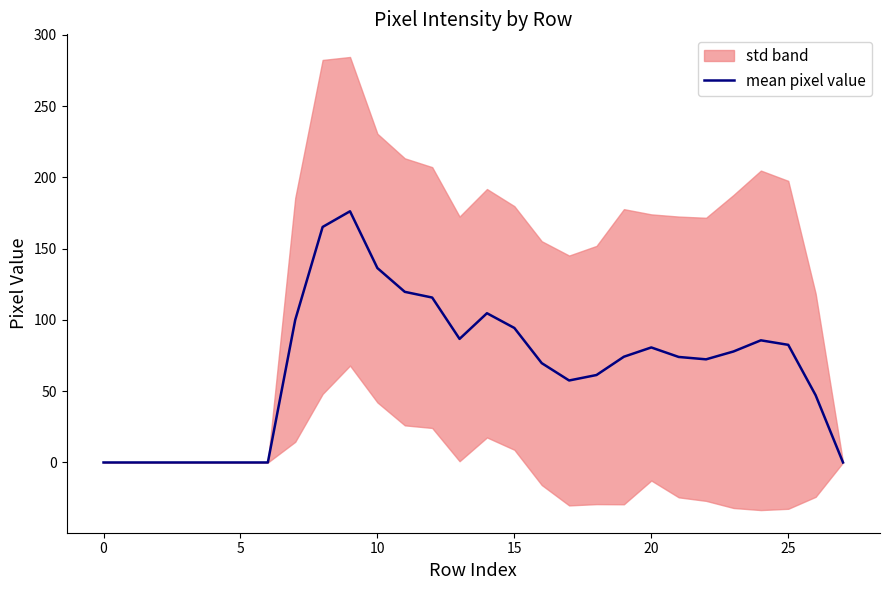

What is the greatest value displayed?

176.2